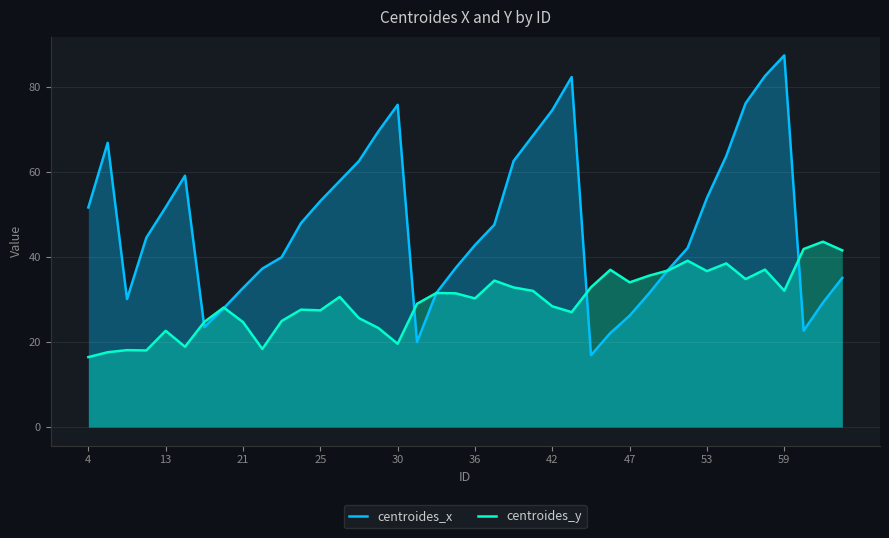

True or false: centroides_y and centroides_x intersect in this chart.

True